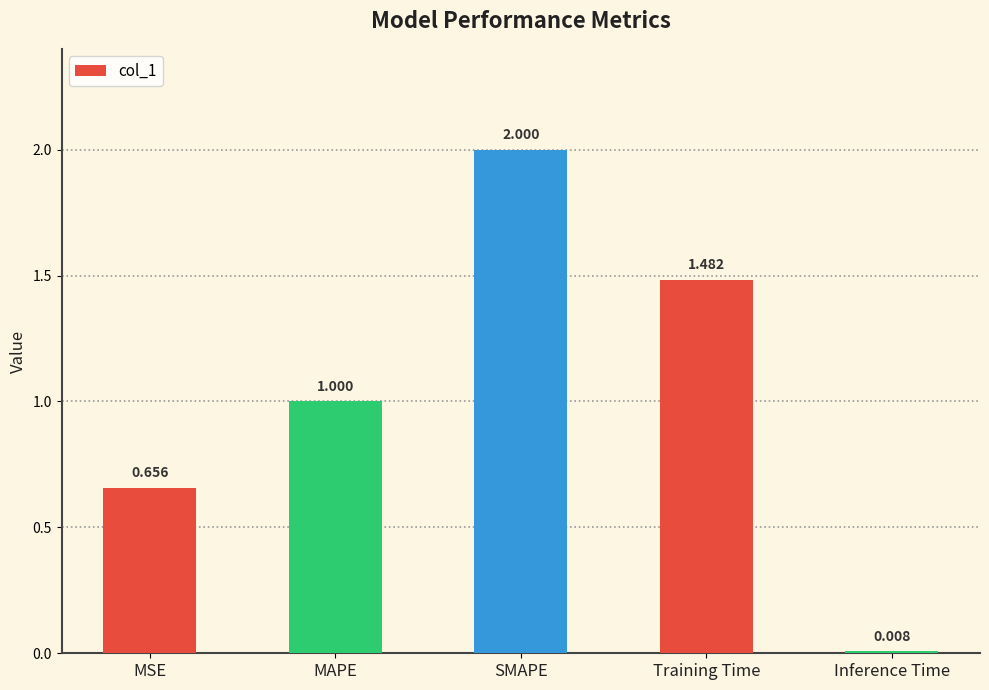

List the labels in order of value, smallest first.

Inference Time, MSE, MAPE, Training Time, SMAPE